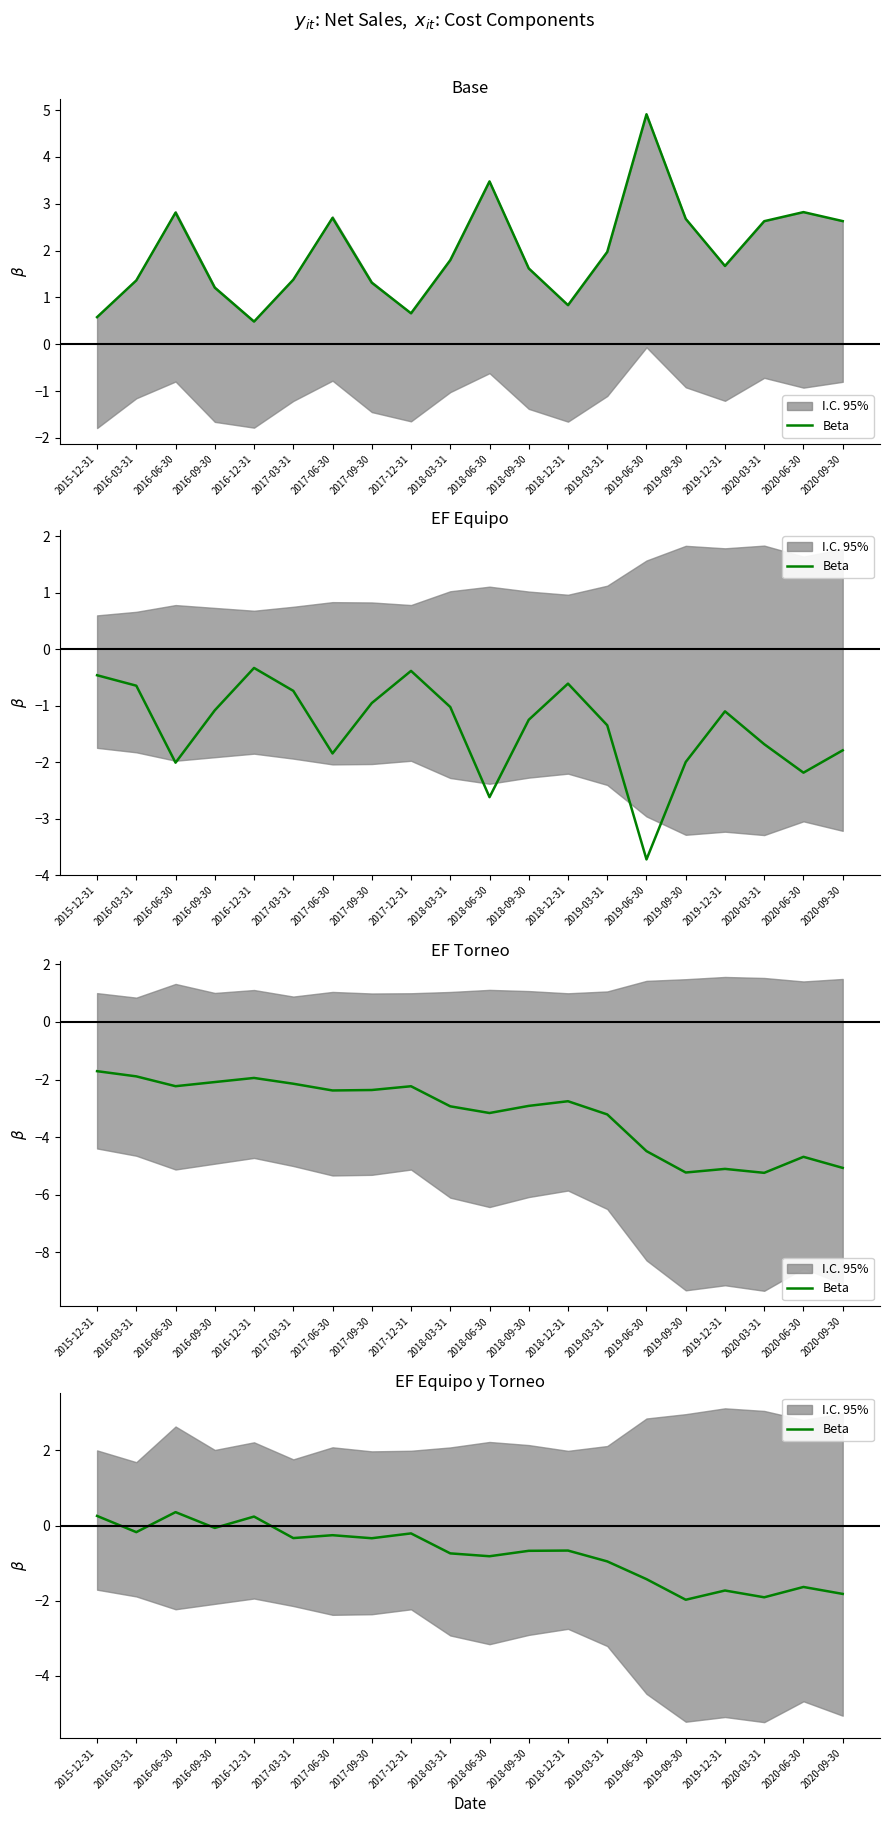

What is the sum of the values at 2015-12-31 and 2020-03-31?

-1.7